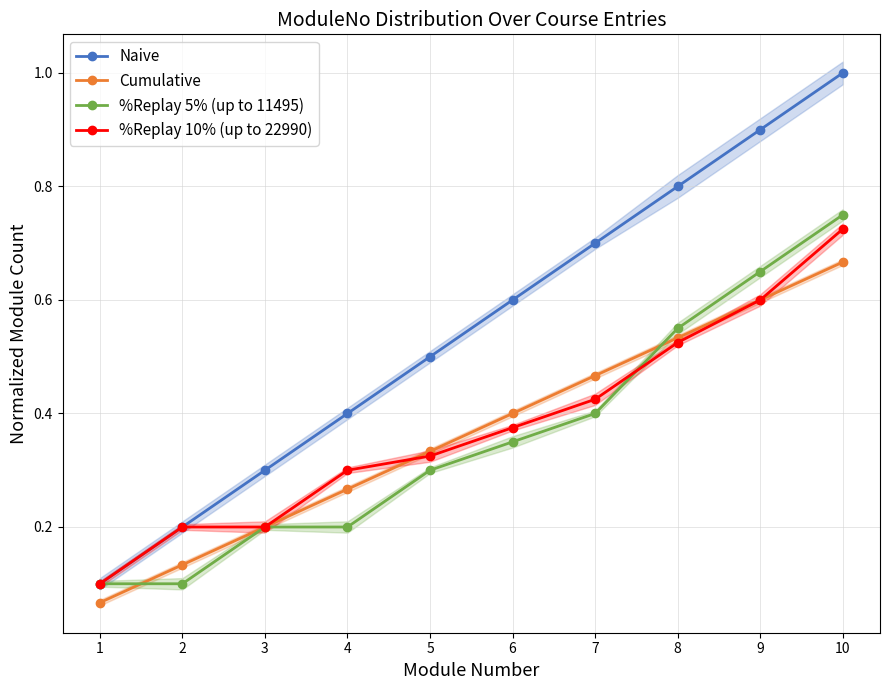

What is the total value across all series at 3?

0.9